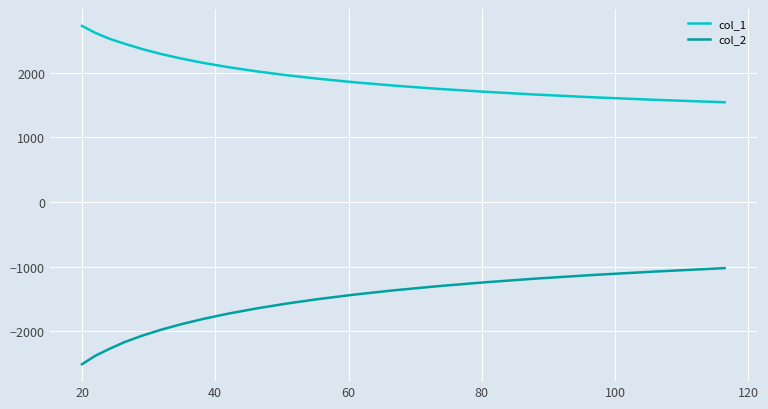

True or false: col_1 and col_2 intersect in this chart.

False